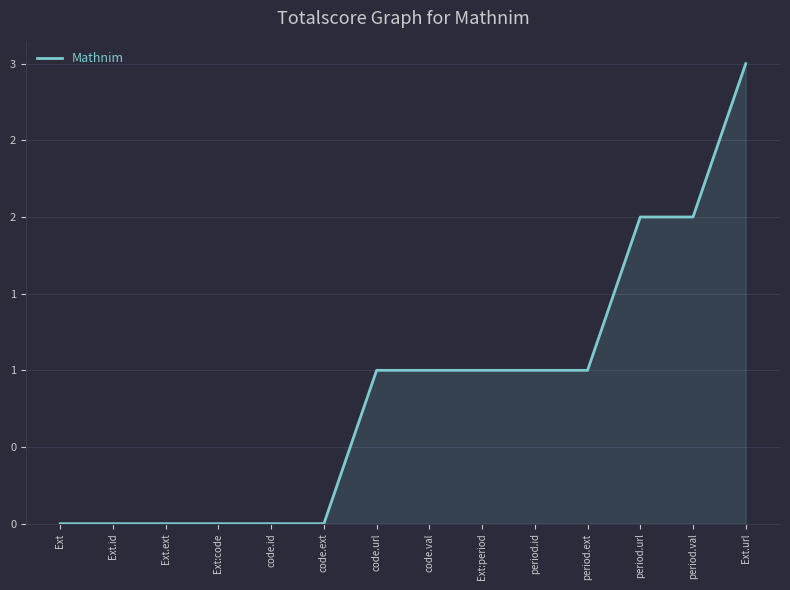

Does the chart display data point markers on the line(s)?

No